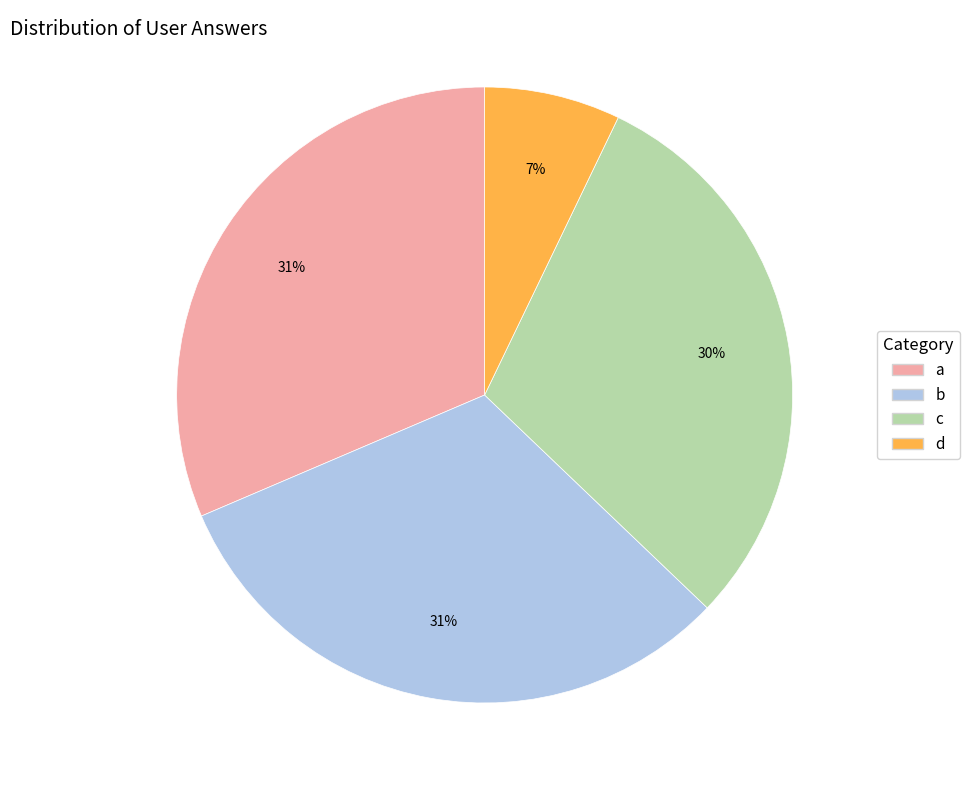

Is it true that b is 37% of the pie?

False